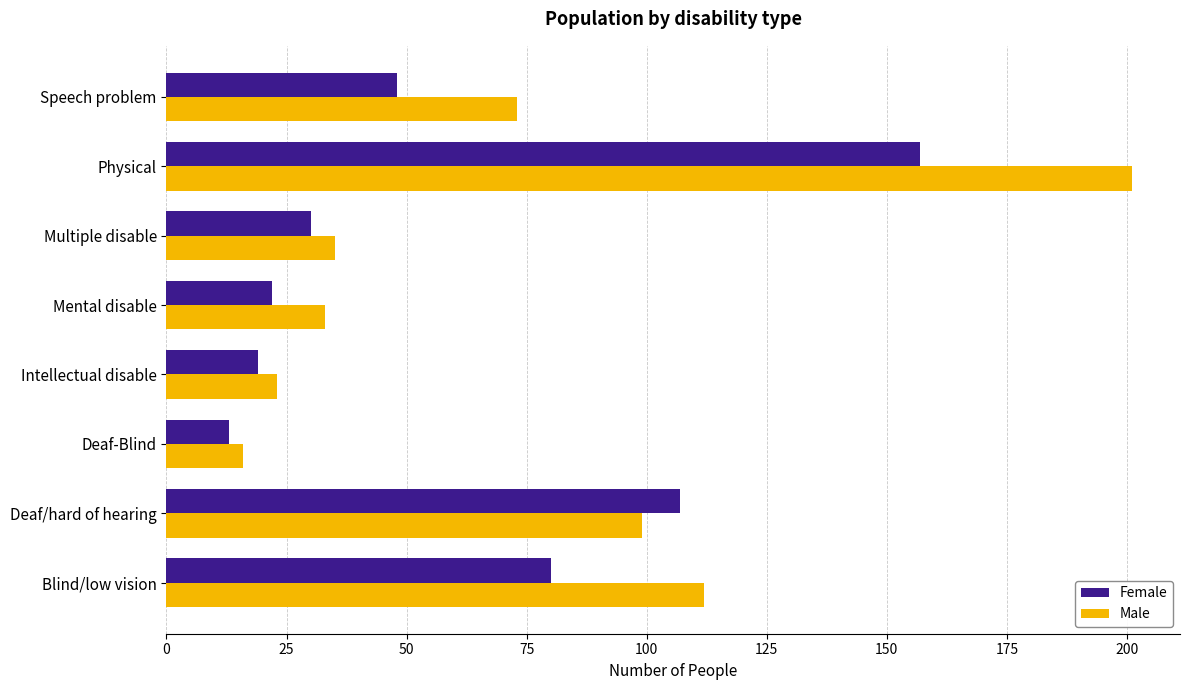

Which category has the highest value across all series?

Physical